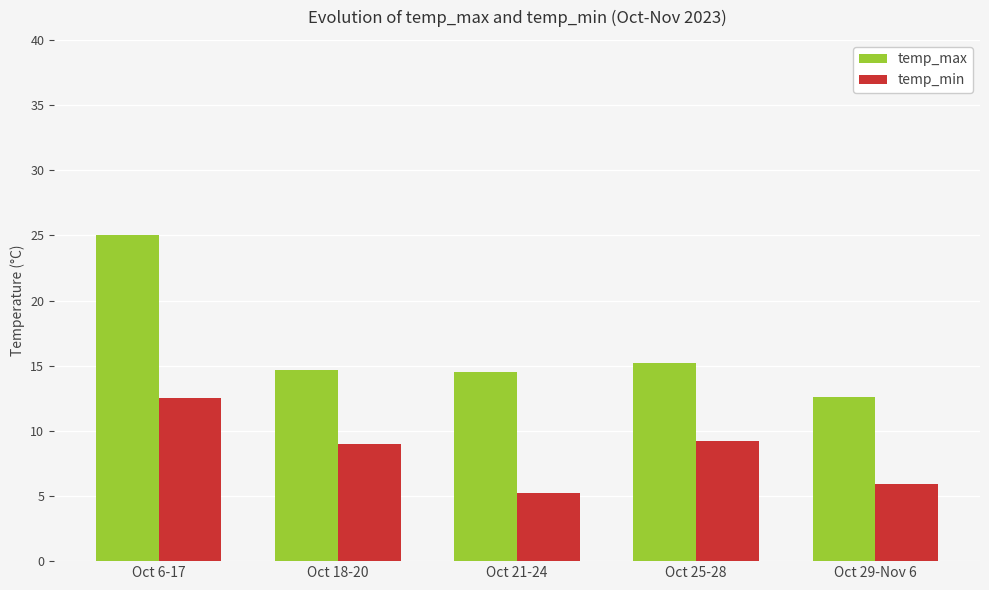

What position from the left is Oct 18-20?

2